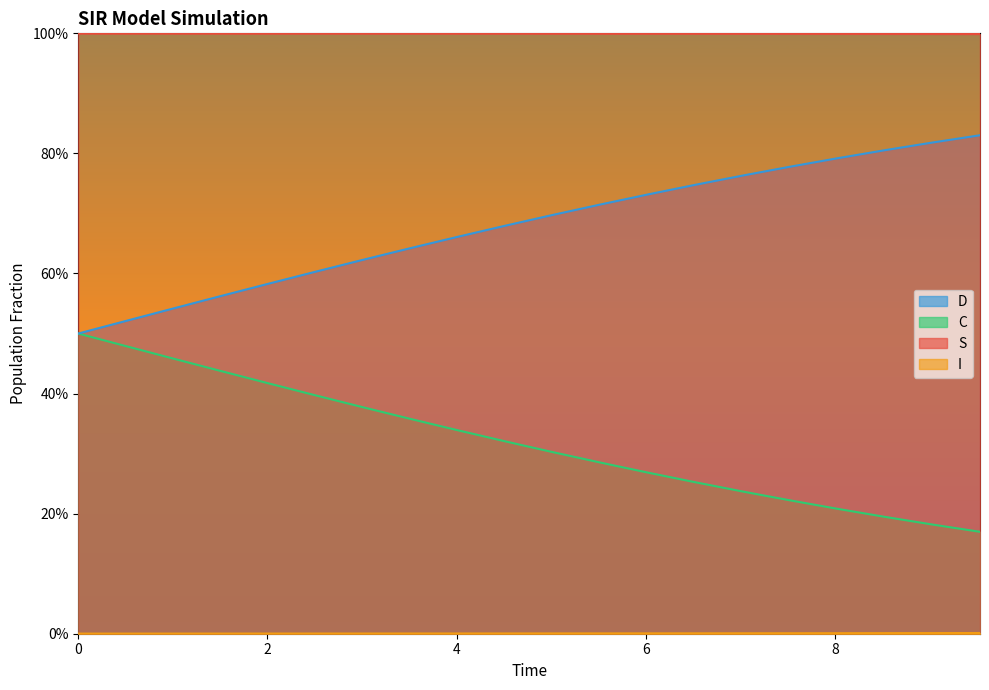

What is the label of the 9th point from the left?

4.013377926421405